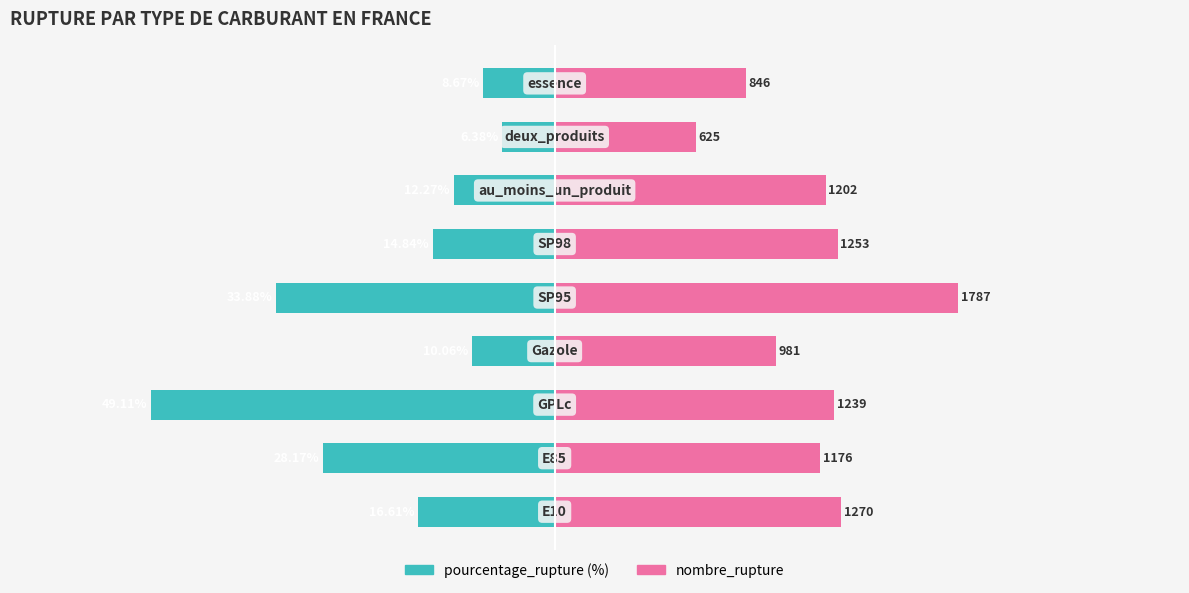

At which category does the chart reach its peak across all series?

4